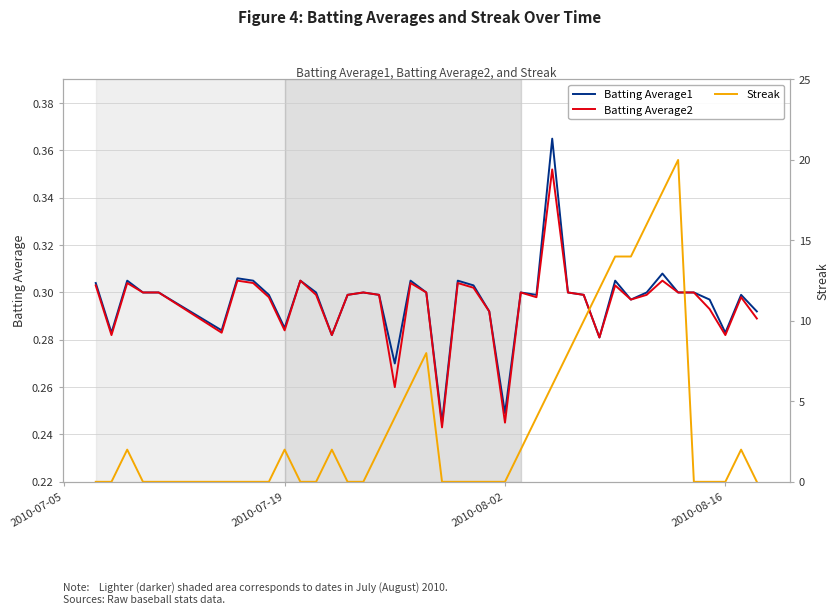

True or false: Batting Average1 and Batting Average2 cross at least once.

False